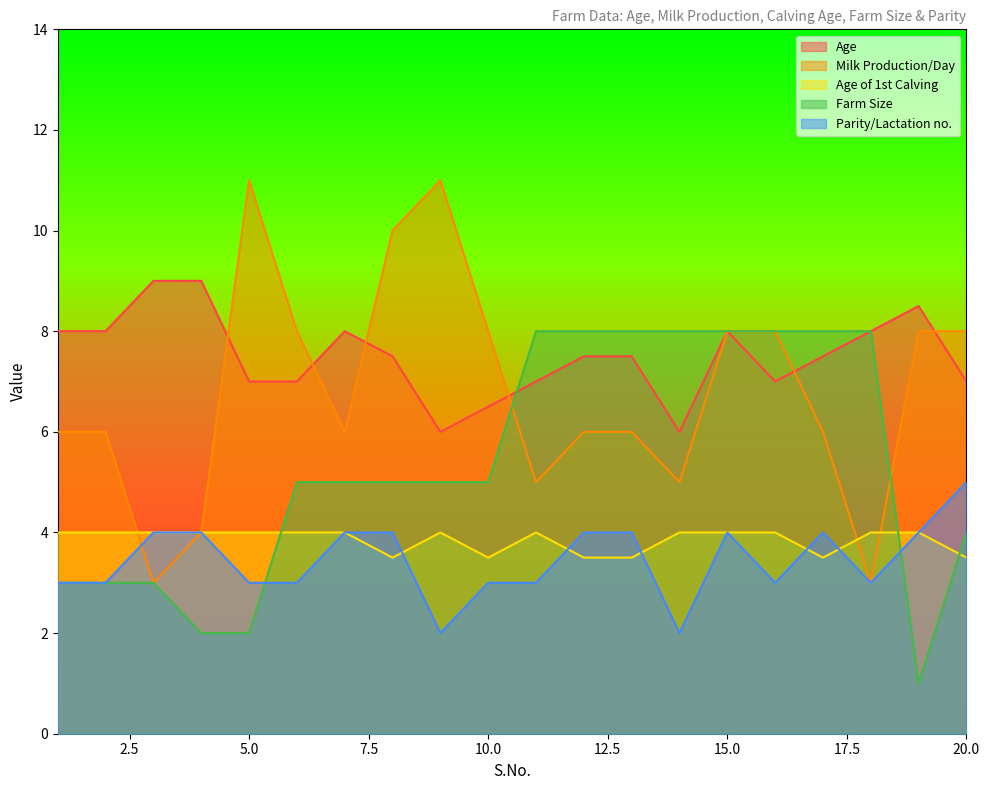

Between which two adjacent categories do Milk Production/Day and Age first intersect?

4 and 5